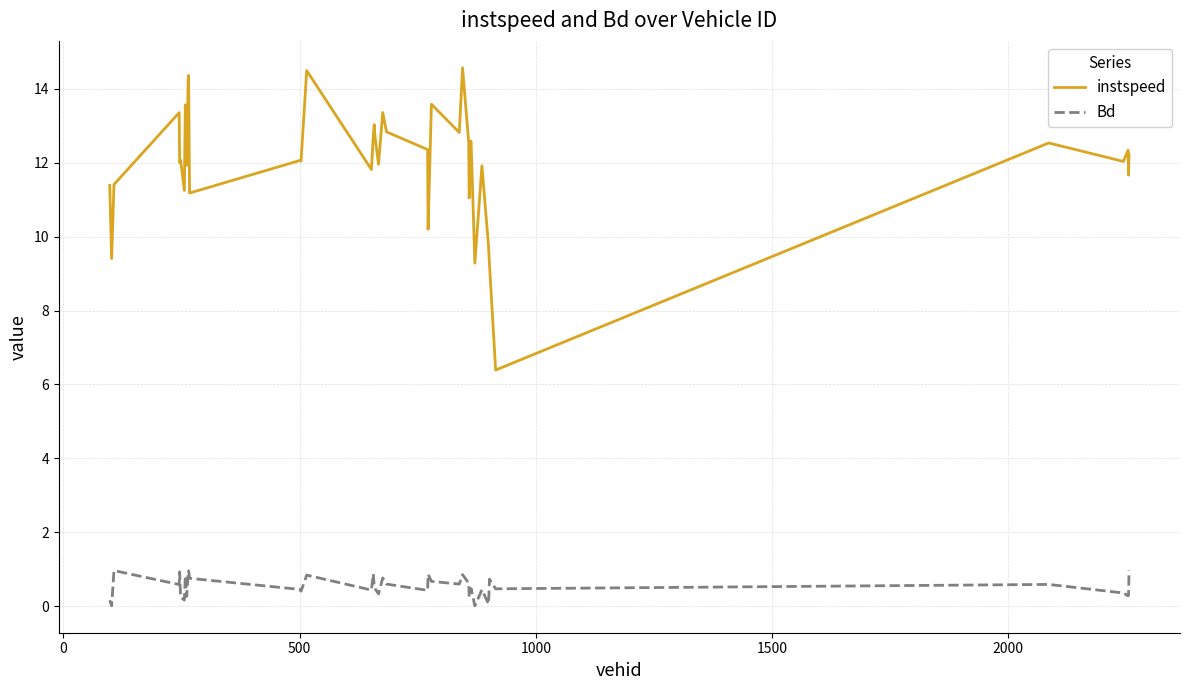

List the series in order of their peak value, highest first.

instspeed, Bd